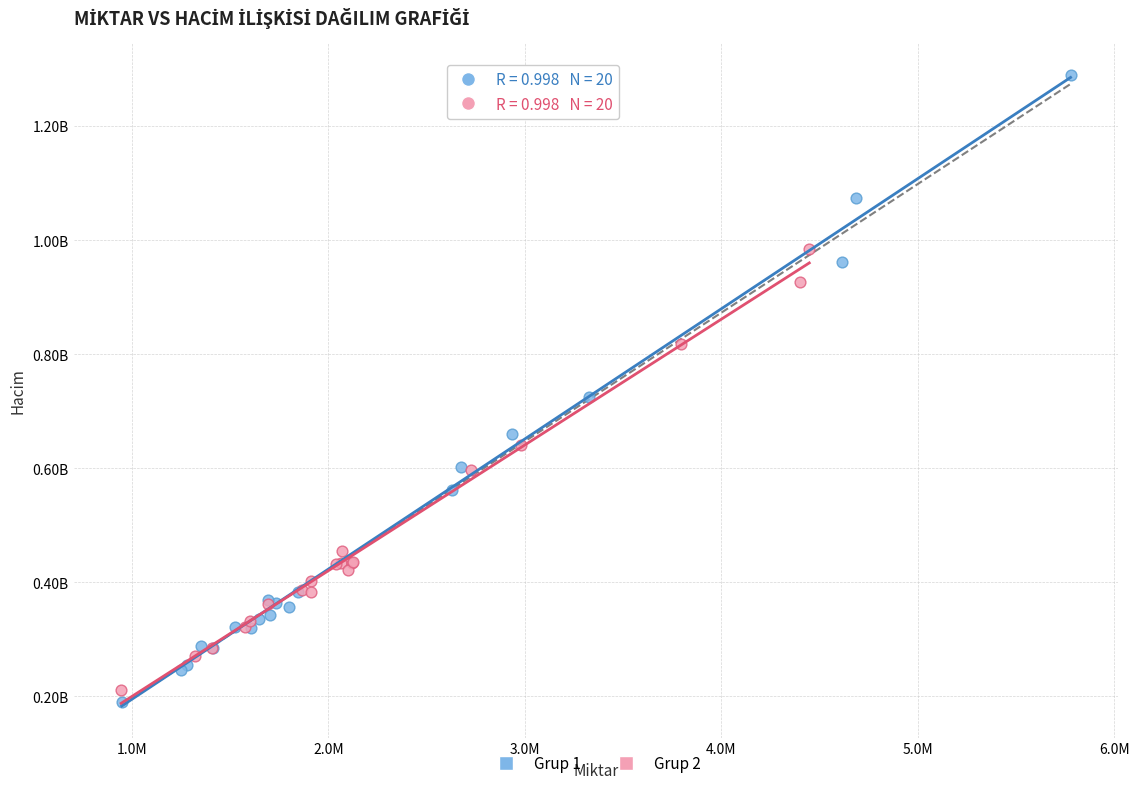

Which series has the widest spread of Y values?

Grup 1